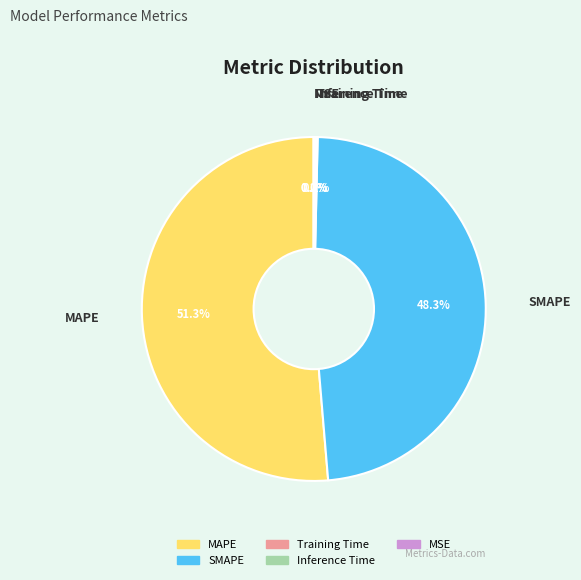

What portion of the pie excludes MAPE?

48.7%